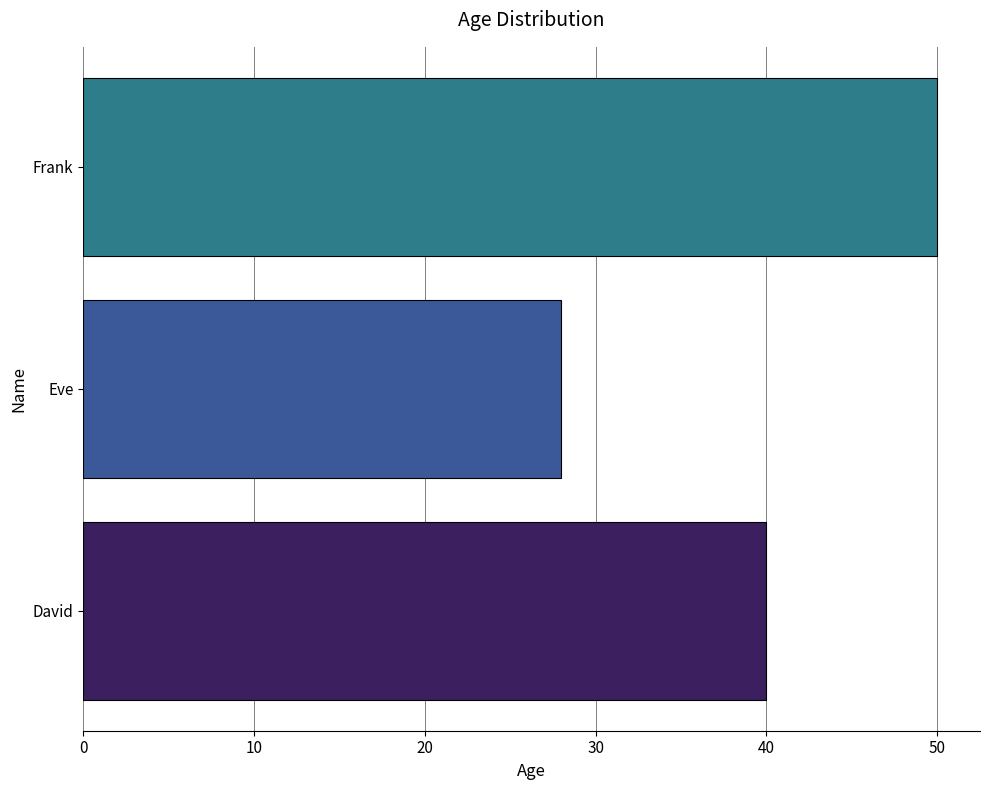

How many bars are there in total?

3